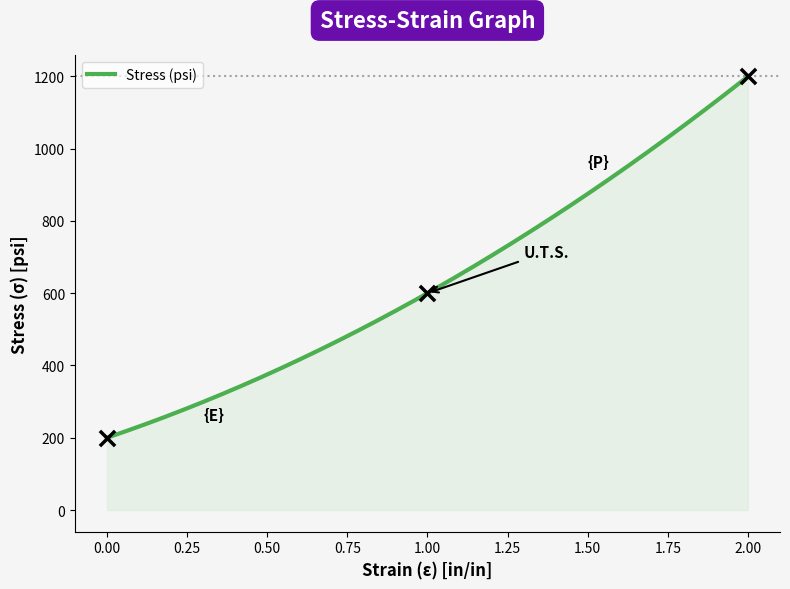

Which has a higher value, 2 or 0?

2